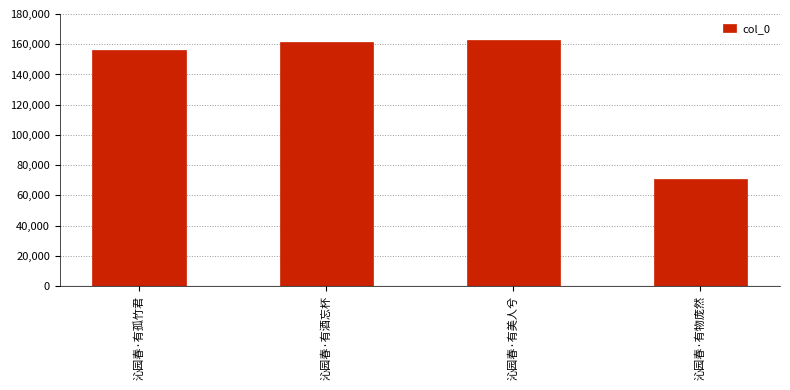

Which label corresponds to the smallest value in the chart?

沁园春·有物庞然